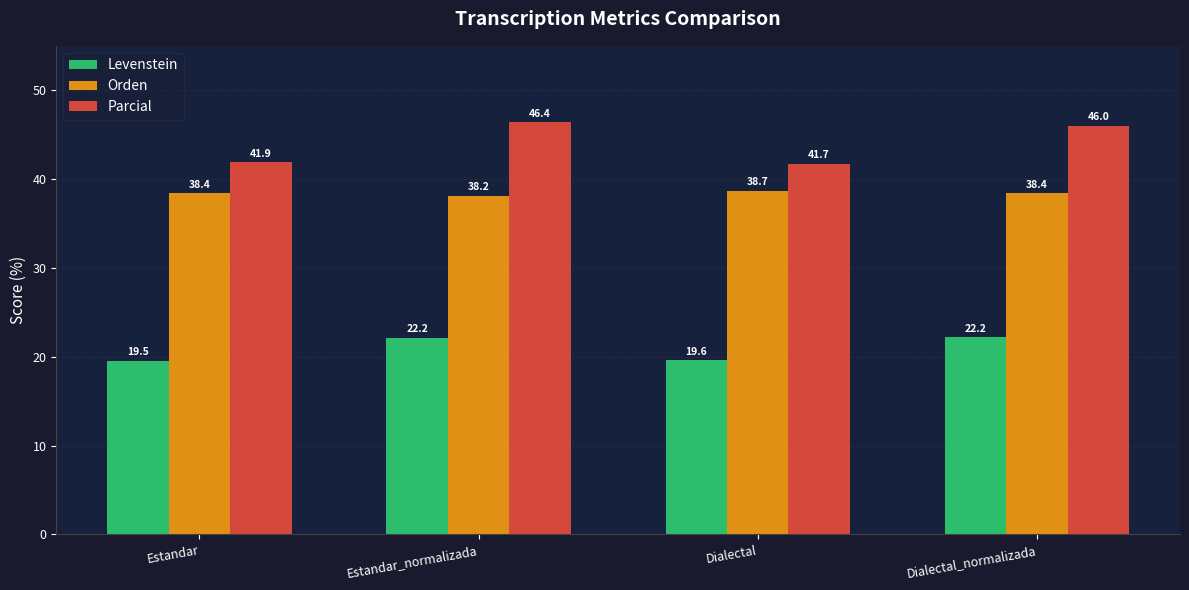

At which category does the chart reach its peak across all series?

Estandar_normalizada